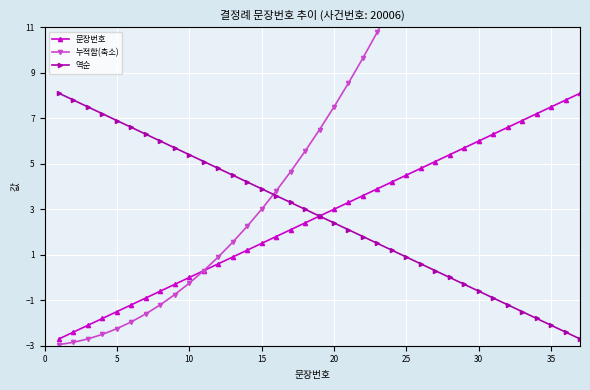

True or false: 역순 has a value of 1.8 at 10.

False